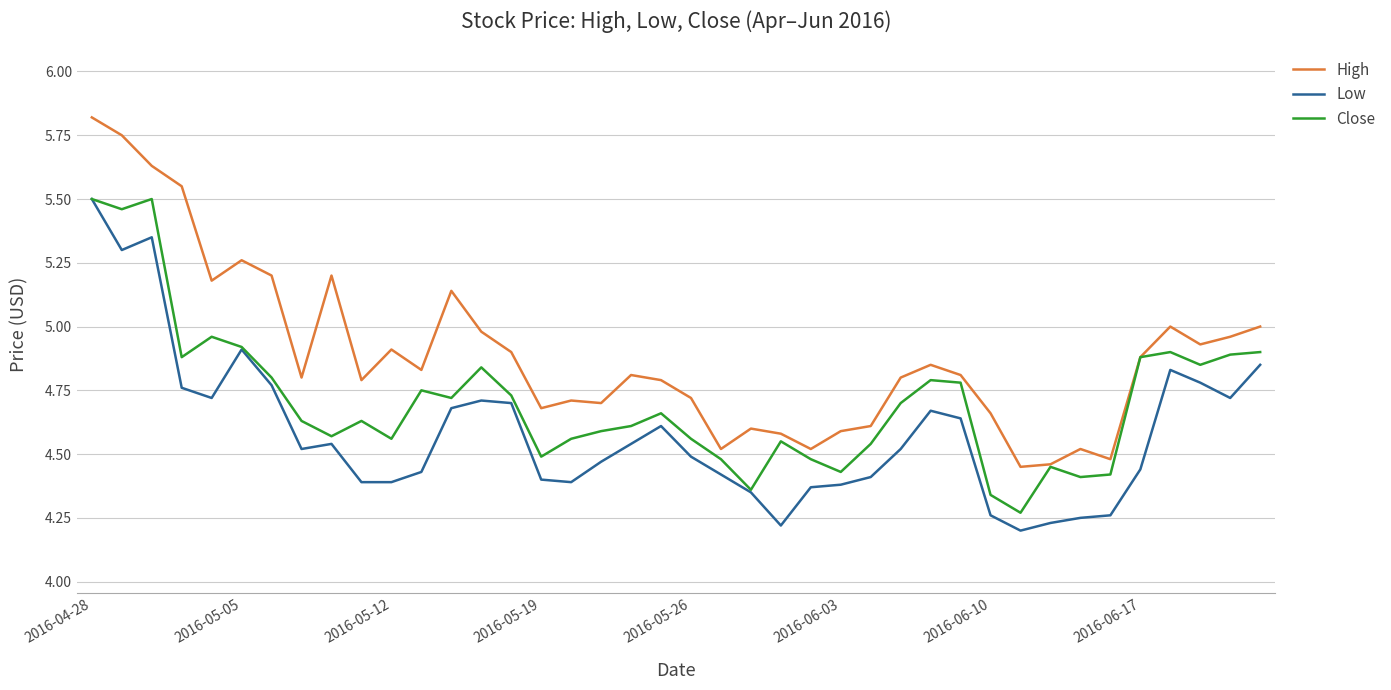

Which series has the largest range (max minus min)?

High